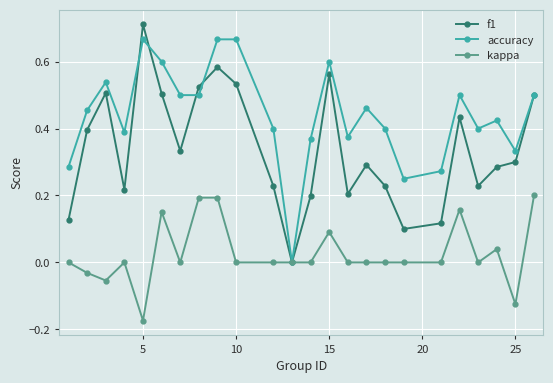

Count the number of data series in this chart.

3